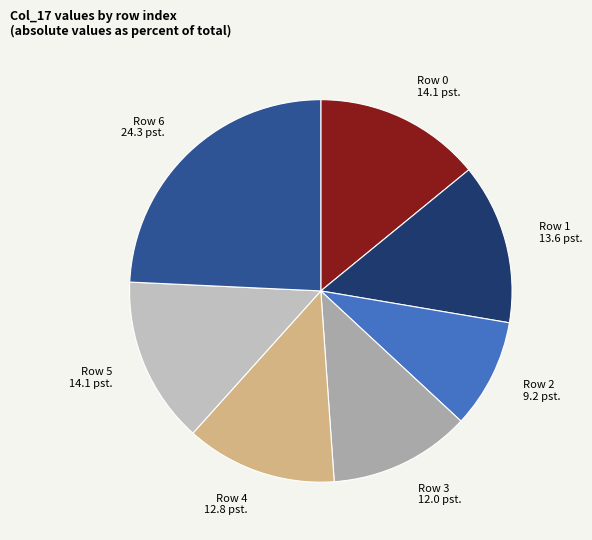

Does Row 5 account for over 50% of the chart?

No